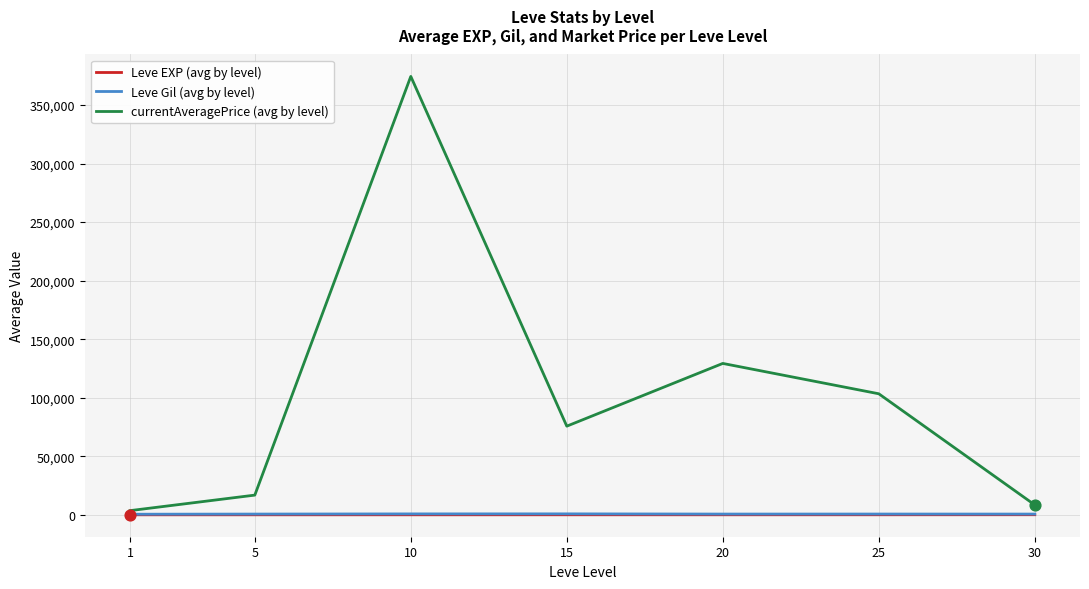

Which series has the largest total across all categories?

currentAveragePrice (avg by level)